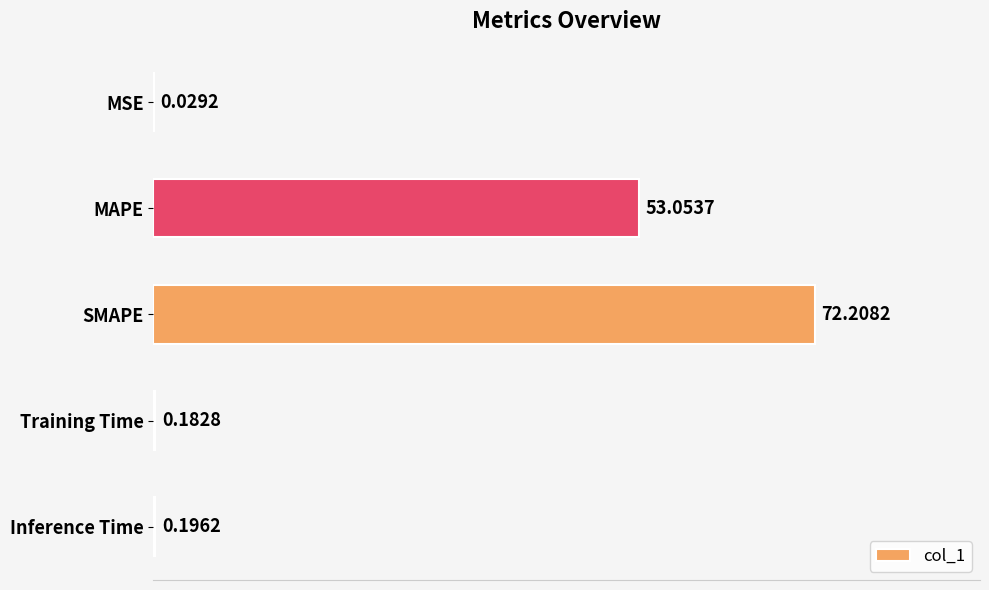

Where is the data nearest to the value 36?

MAPE